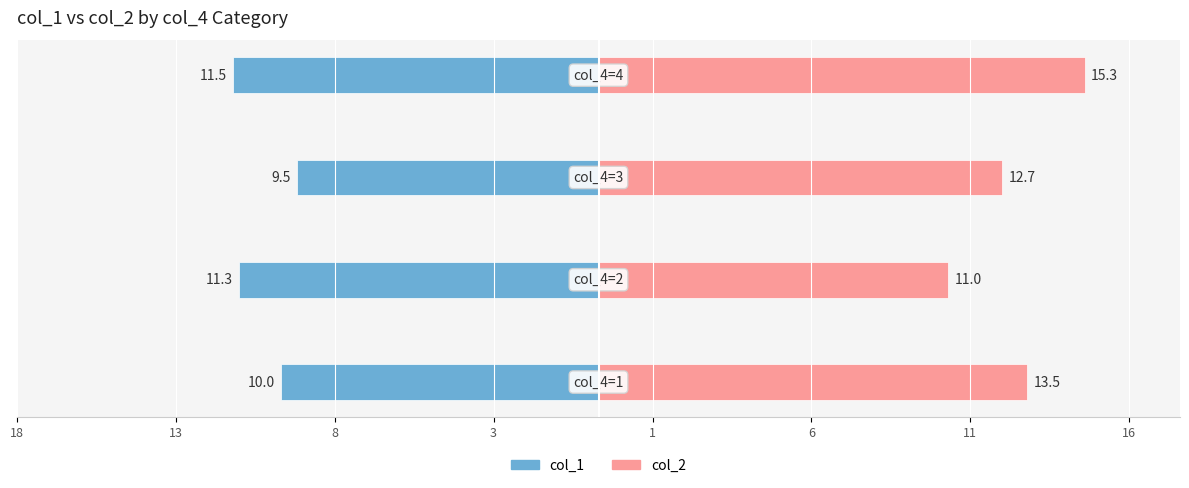

How many data points in col_1 are above -10?

1